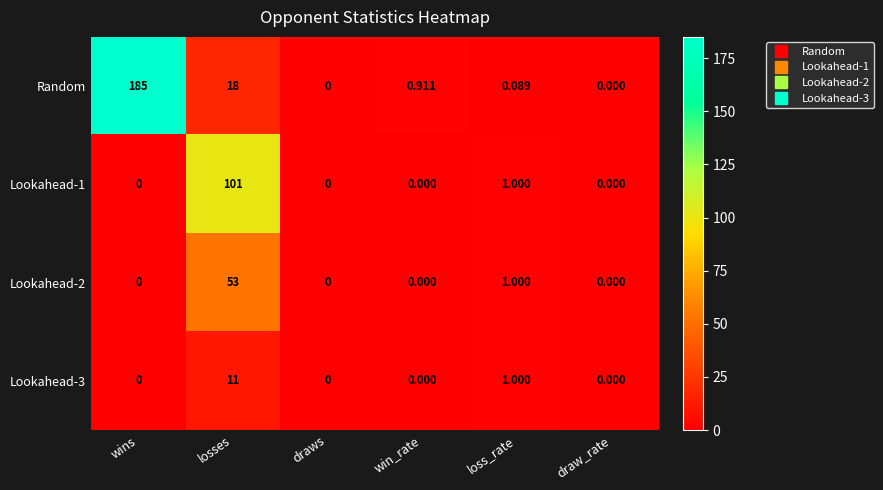

Which label corresponds to the largest value in the chart?

wins